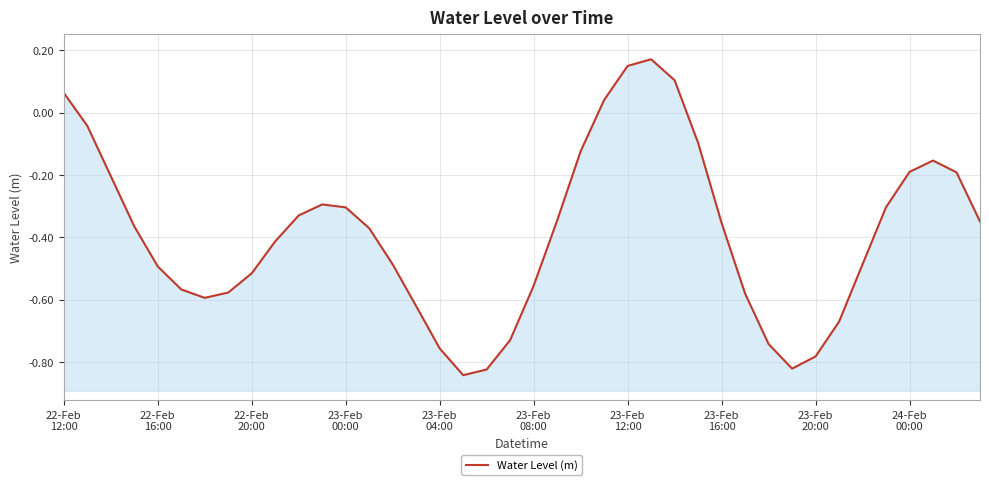

How many interior local peaks (higher than both neighbors) does the data have?

3